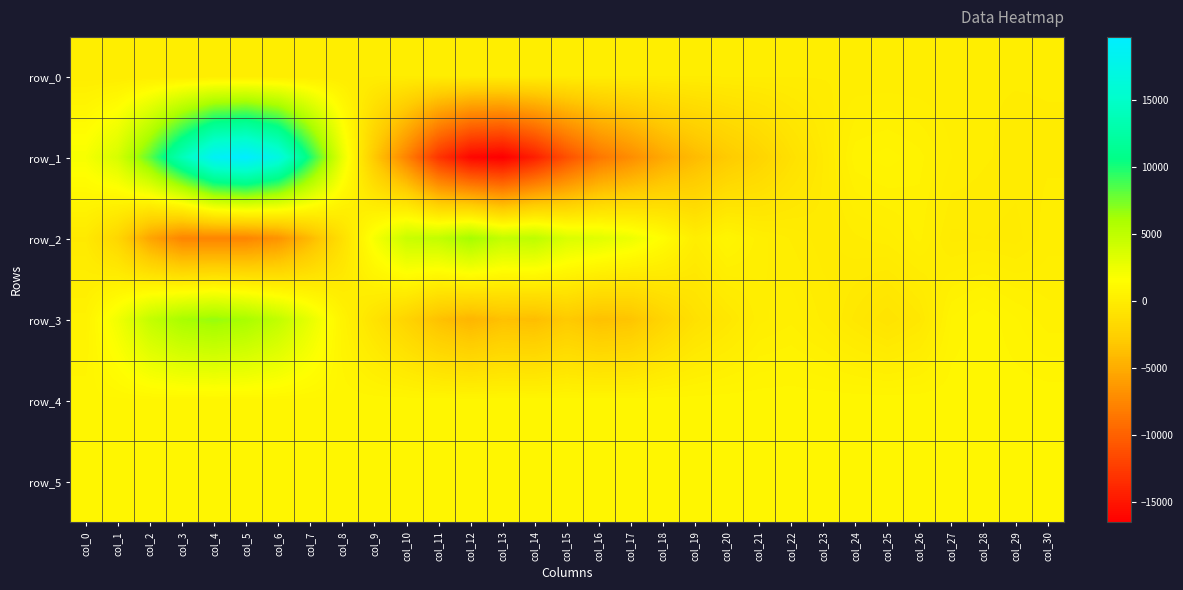

Reading left to right, transcribe all the data shown in this chart.

row_0: col_0=27.9	col_1=27.9	col_2=28.0	col_3=28.0	col_4=28.1	col_5=28.1	col_6=28.2	col_7=28.2	col_8=28.3	col_9=28.3	col_10=28.4	col_11=28.4	col_12=28.5	col_13=28.5	col_14=28.6	col_15=28.7	col_16=28.7	col_17=28.8	col_18=28.8	col_19=28.9	col_20=28.9	col_21=29.0	col_22=29.1	col_23=29.1	col_24=29.1	col_25=29.1	col_26=29.2	col_27=29.2	col_28=29.3	col_29=29.3	col_30=29.4
row_1: col_0=2002.0	col_1=3730.0	col_2=8123.0	col_3=13754.0	col_4=18684.0	col_5=19673.0	col_6=16910.0	col_7=9924.0	col_8=2761.0	col_9=-3034.0	col_10=-7754.0	col_11=-12955.0	col_12=-15984.0	col_13=-16529.0	col_14=-14404.0	col_15=-11133.0	col_16=-8555.0	col_17=-7066.0	col_18=-5244.0	col_19=-3999.0	col_20=-2967.0	col_21=-2122.0	col_22=-1103.0	col_23=-259.0	col_24=538.0	col_25=655.0	col_26=491.0	col_27=162.0	col_28=40.0	col_29=-43.0	col_30=-11.0
row_2: col_0=-299.0	col_1=-2007.0	col_2=-5497.0	col_3=-7605.0	col_4=-7674.0	col_5=-7594.0	col_6=-6654.0	col_7=-4081.0	col_8=-1107.0	col_9=2010.0	col_10=4432.0	col_11=4781.0	col_12=6205.0	col_13=4759.0	col_14=5051.0	col_15=3524.0	col_16=3165.0	col_17=2503.0	col_18=1377.0	col_19=76.0	col_20=751.0	col_21=220.0	col_22=0.0	col_23=-208.0	col_24=-10.0	col_25=91.0	col_26=338.0	col_27=-164.0	col_28=-126.0	col_29=-188.0	col_30=98.0
row_3: col_0=504.0	col_1=2304.0	col_2=4724.0	col_3=6106.0	col_4=6598.0	col_5=6105.0	col_6=4848.0	col_7=2789.0	col_8=582.0	col_9=-853.0	col_10=-2204.0	col_11=-3618.0	col_12=-4386.0	col_13=-3654.0	col_14=-3840.0	col_15=-3018.0	col_16=-3656.0	col_17=-3404.0	col_18=-2123.0	col_19=-1078.0	col_20=-509.0	col_21=111.0	col_22=261.0	col_23=-19.0	col_24=-459.0	col_25=-833.0	col_26=-453.0	col_27=605.0	col_28=846.0	col_29=601.0	col_30=363.0
row_4: col_0=816.0	col_1=821.0	col_2=821.0	col_3=815.0	col_4=817.0	col_5=819.0	col_6=815.0	col_7=815.0	col_8=818.0	col_9=819.0	col_10=818.0	col_11=820.0	col_12=815.0	col_13=819.0	col_14=819.0	col_15=821.0	col_16=823.0	col_17=819.0	col_18=827.0	col_19=823.0	col_20=829.0	col_21=825.0	col_22=825.0	col_23=826.0	col_24=824.0	col_25=827.0	col_26=825.0	col_27=823.0	col_28=824.0	col_29=826.0	col_30=829.0
row_5: col_0=832.0	col_1=832.0	col_2=835.0	col_3=833.0	col_4=833.0	col_5=831.0	col_6=832.0	col_7=831.0	col_8=830.0	col_9=830.0	col_10=829.0	col_11=826.0	col_12=830.0	col_13=828.0	col_14=830.0	col_15=825.0	col_16=831.0	col_17=830.0	col_18=834.0	col_19=829.0	col_20=827.0	col_21=830.0	col_22=831.0	col_23=830.0	col_24=827.0	col_25=834.0	col_26=826.0	col_27=833.0	col_28=829.0	col_29=834.0	col_30=829.0